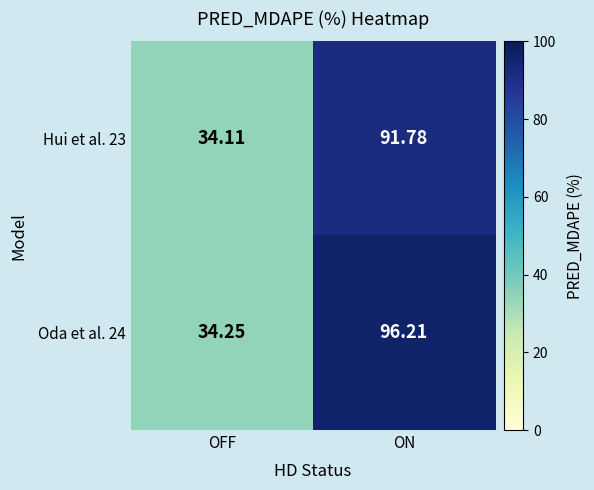

Where is Hui et al. 23 nearest to the value 62?

OFF